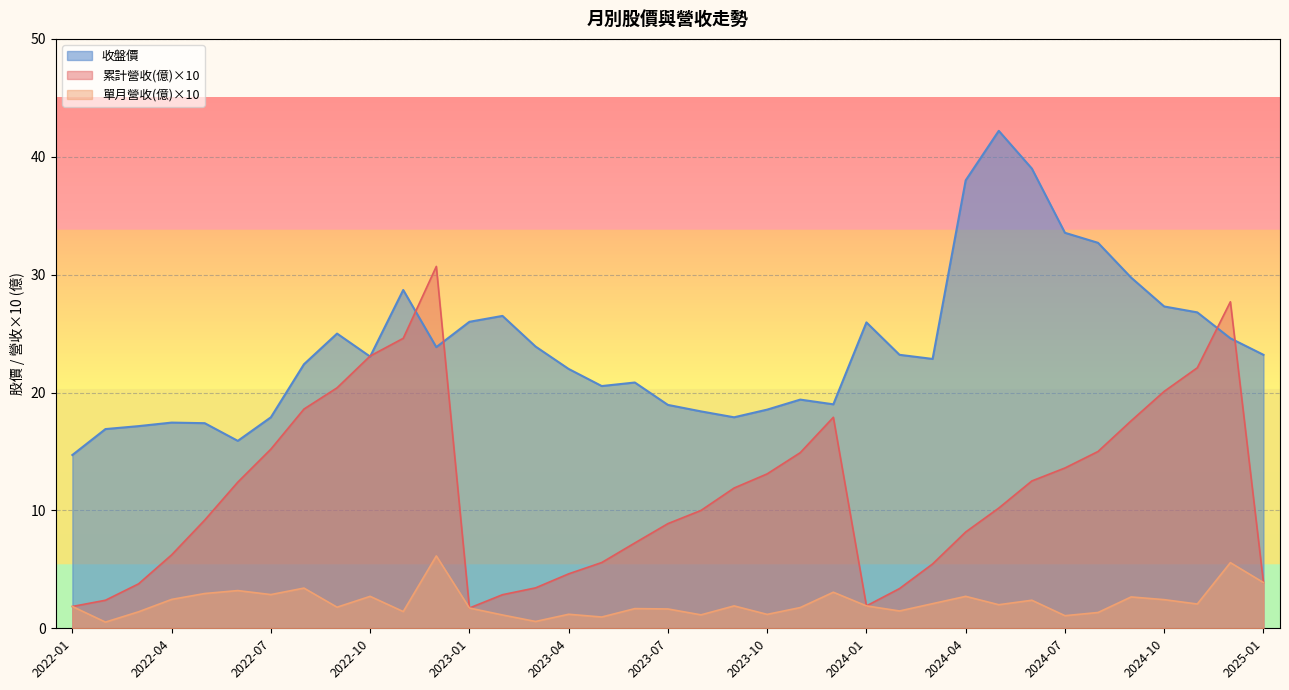

Which has a higher value, 2023-11 or 2024-10?

2024-10